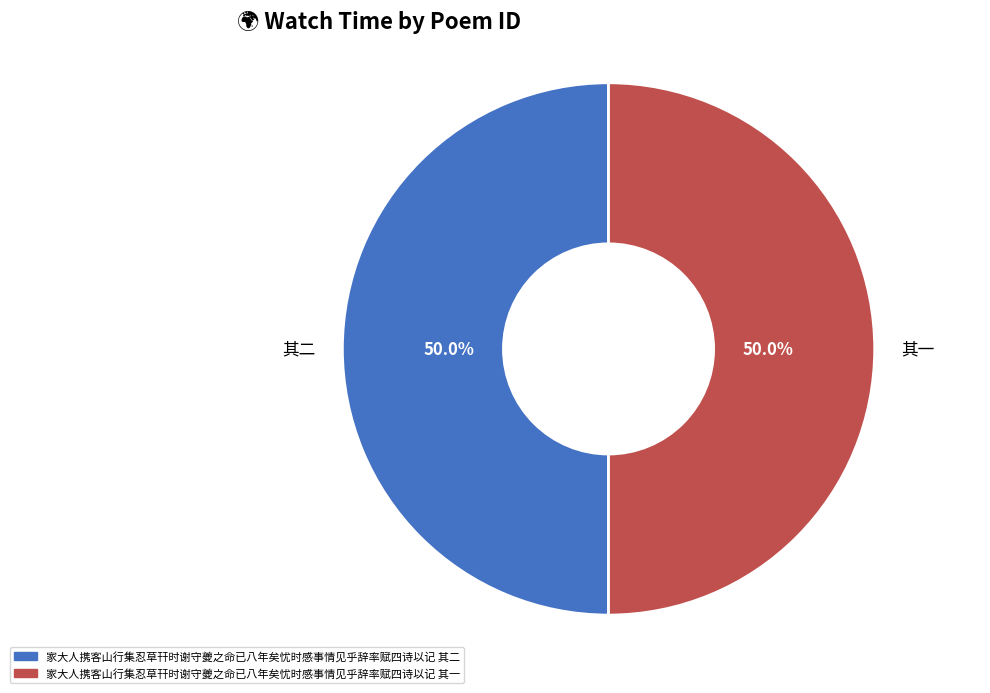

Count the number of slices in the pie.

2